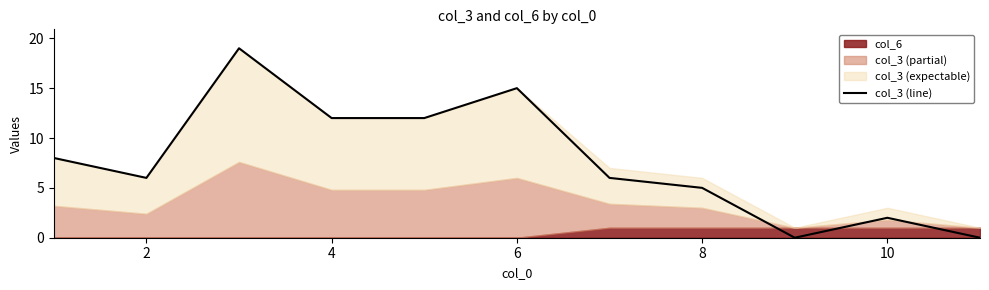

True or false: col_3 (line) has a value of 6 at 2.

True